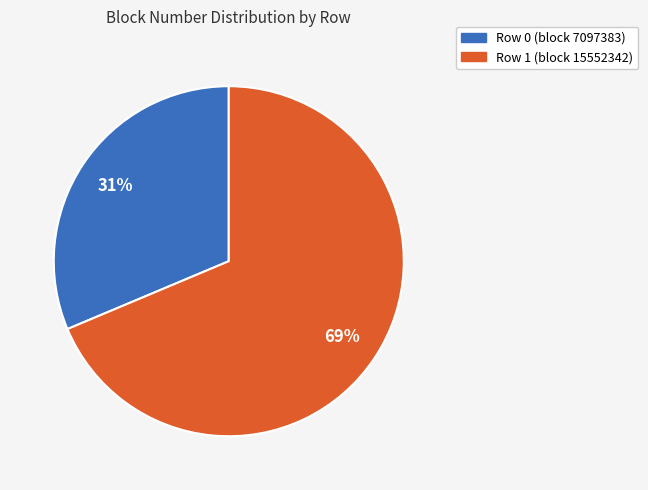

Is there any slice that represents more than half of the pie?

Yes